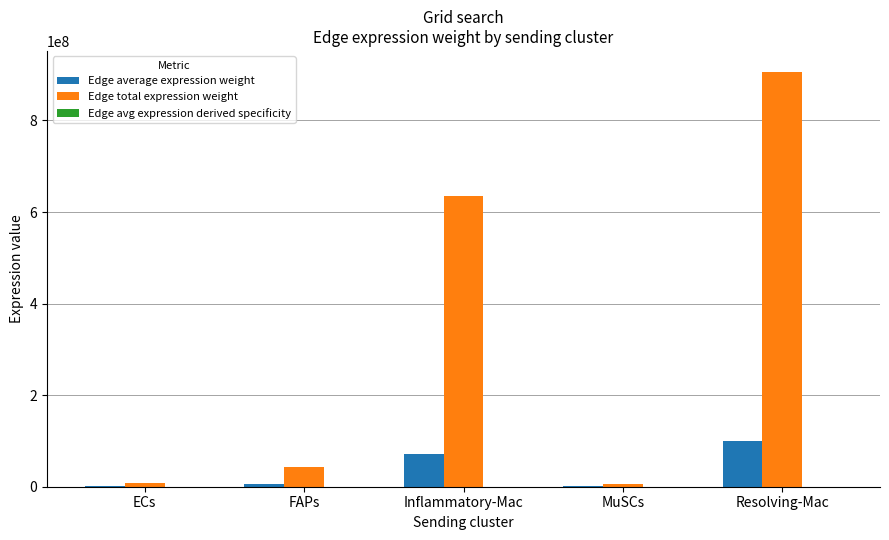

Which series has the largest total across all categories?

Edge total expression weight